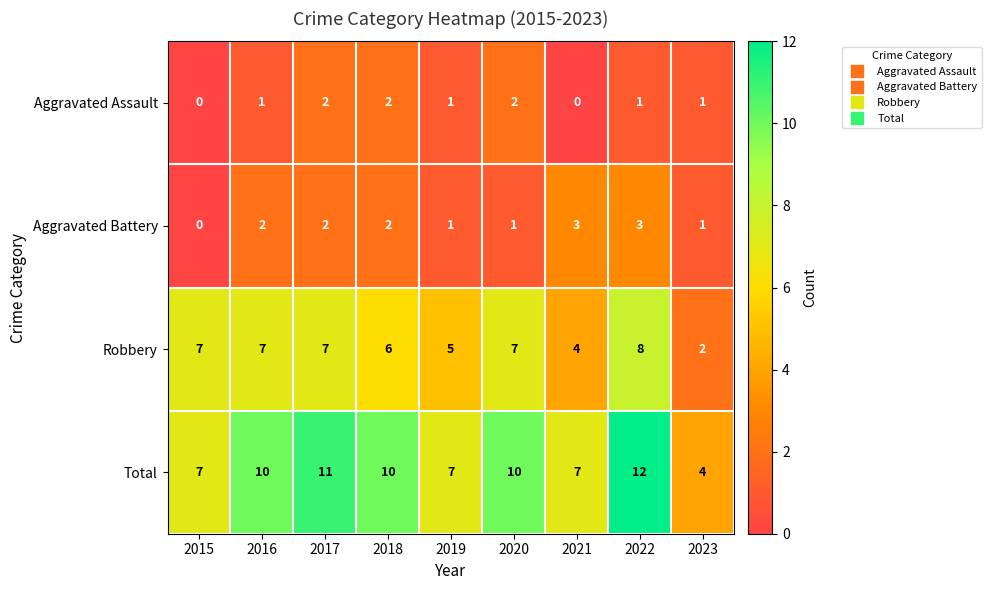

Rank the series by their maximum value, from lowest to highest.

Aggravated Assault, Aggravated Battery, Robbery, Total